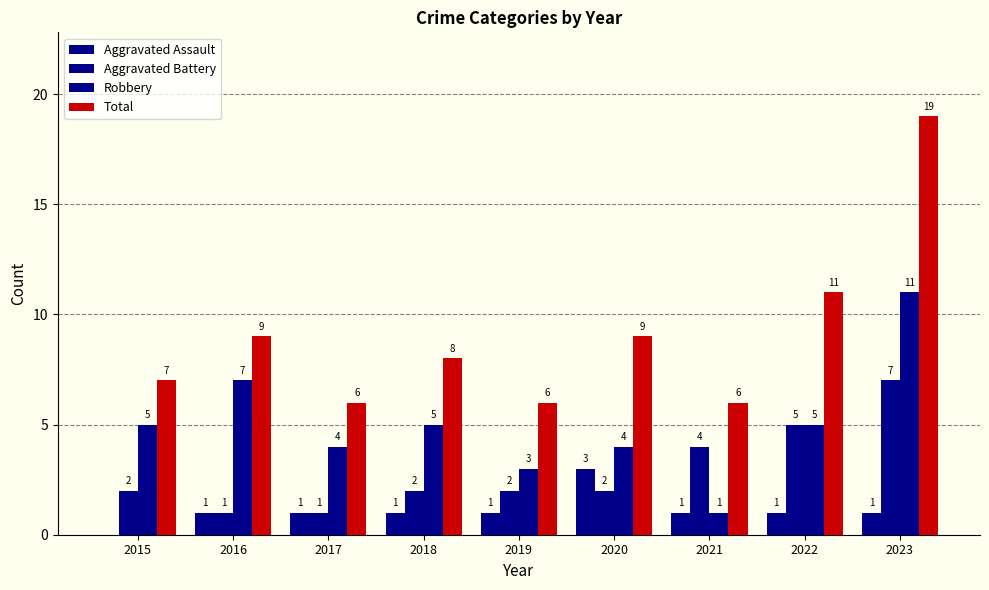

How many groups of bars are there?

9